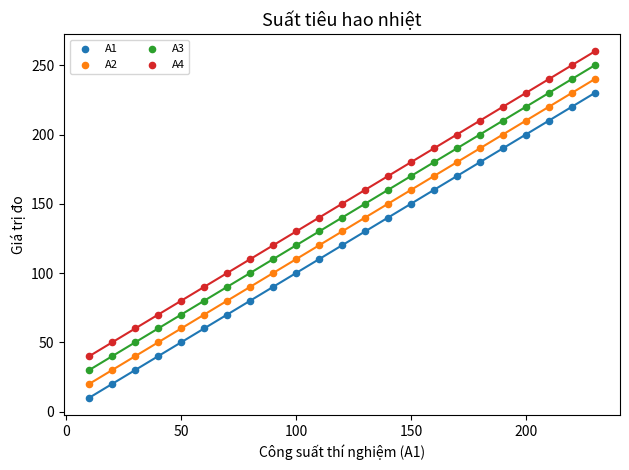

Across all data points, what is the range of Y values (max minus min)?

250